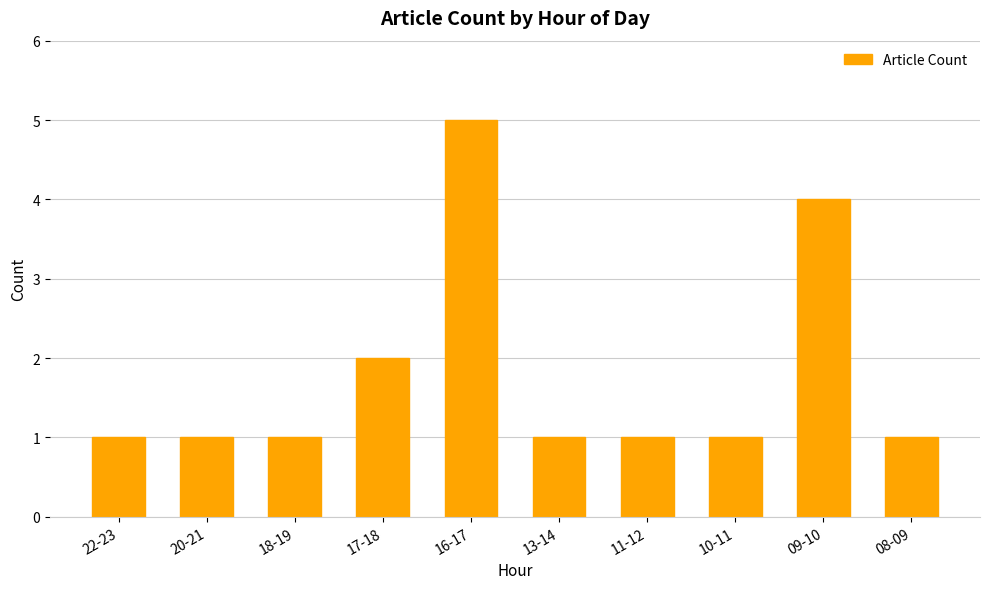

The chart shows a value of 2 at 22-23. True or false?

False